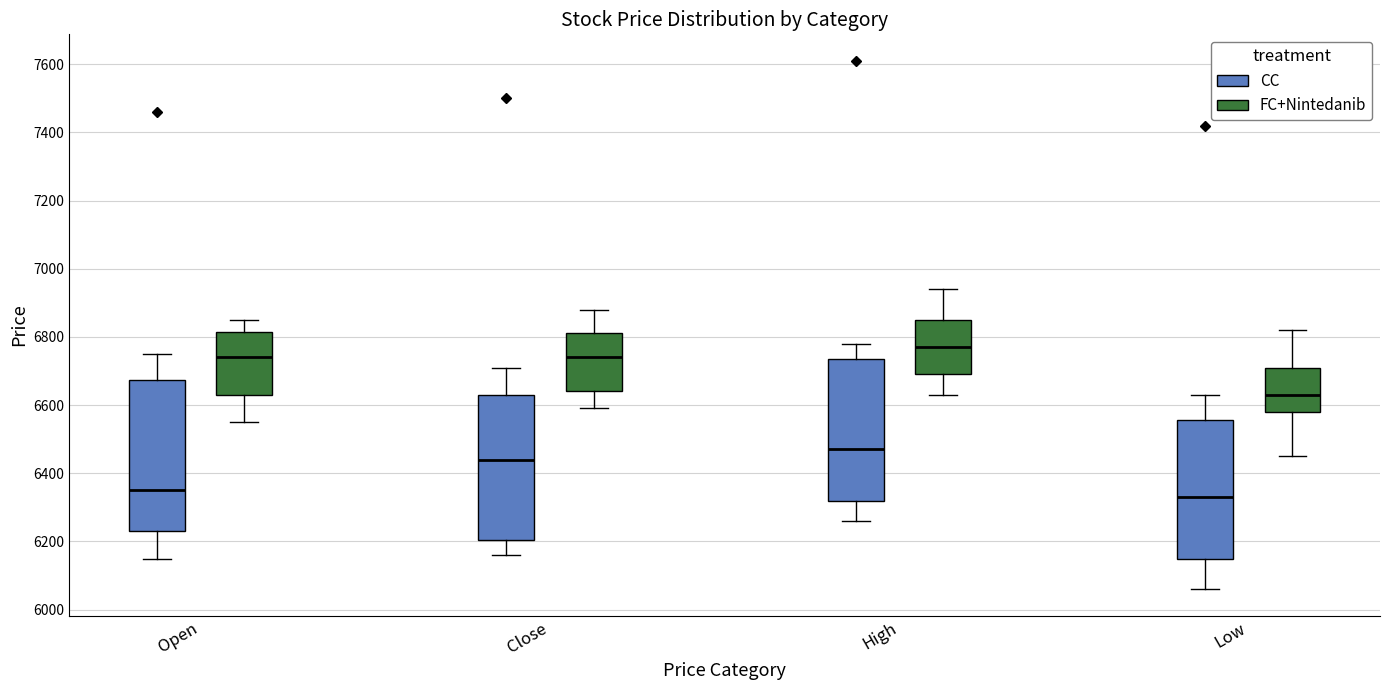

Reading left to right, transcribe this box plot: for each box, give where its median line is, the range the box spans, and where its two whiskers end, as read against the y-axis. The values are not printed on the chart, so give them approximately, as read against the axis.

Open (CC): median 6360, box 6240 to 6680, whiskers 6160 to 6760
Open (FC+Nintedanib): median 6740, box 6640 to 6820, whiskers 6560 to 6860
Close (CC): median 6440, box 6200 to 6640, whiskers 6160 to 6720
Close (FC+Nintedanib): median 6740, box 6640 to 6820, whiskers 6600 to 6880
High (CC): median 6480, box 6320 to 6740, whiskers 6260 to 6780
High (FC+Nintedanib): median 6780, box 6700 to 6860, whiskers 6640 to 6940
Low (CC): median 6340, box 6160 to 6560, whiskers 6060 to 6640
Low (FC+Nintedanib): median 6640, box 6580 to 6720, whiskers 6460 to 6820